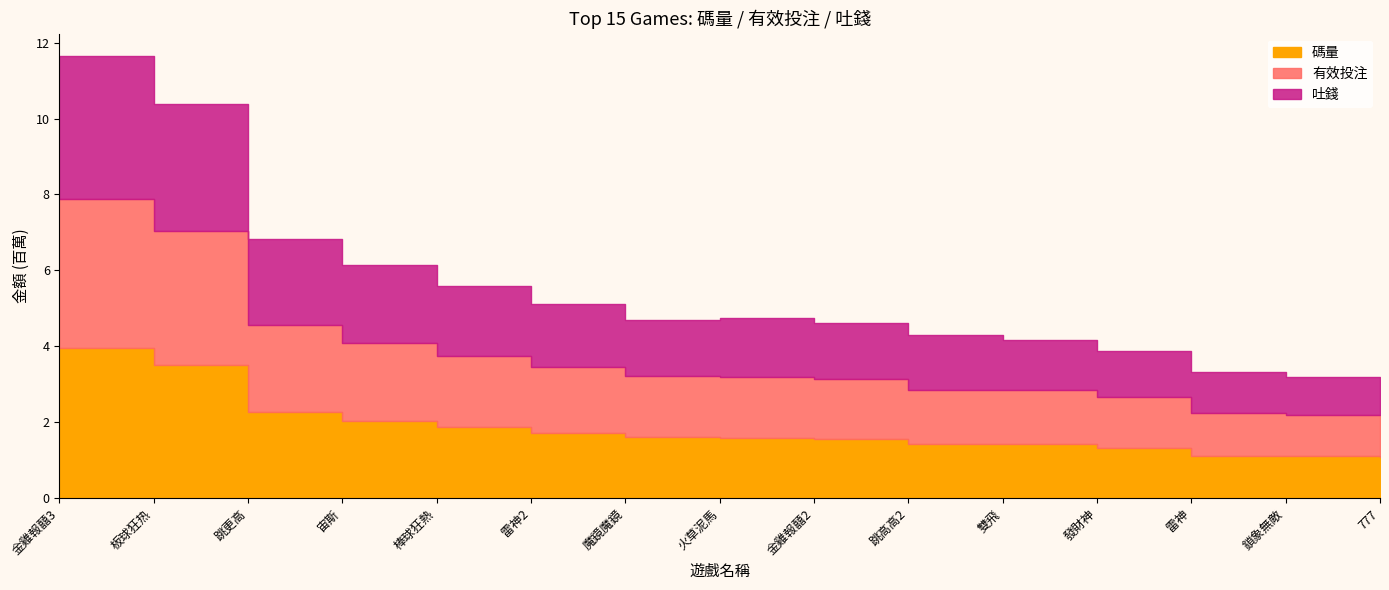

Which has a higher value, 777 or 雙飛?

雙飛